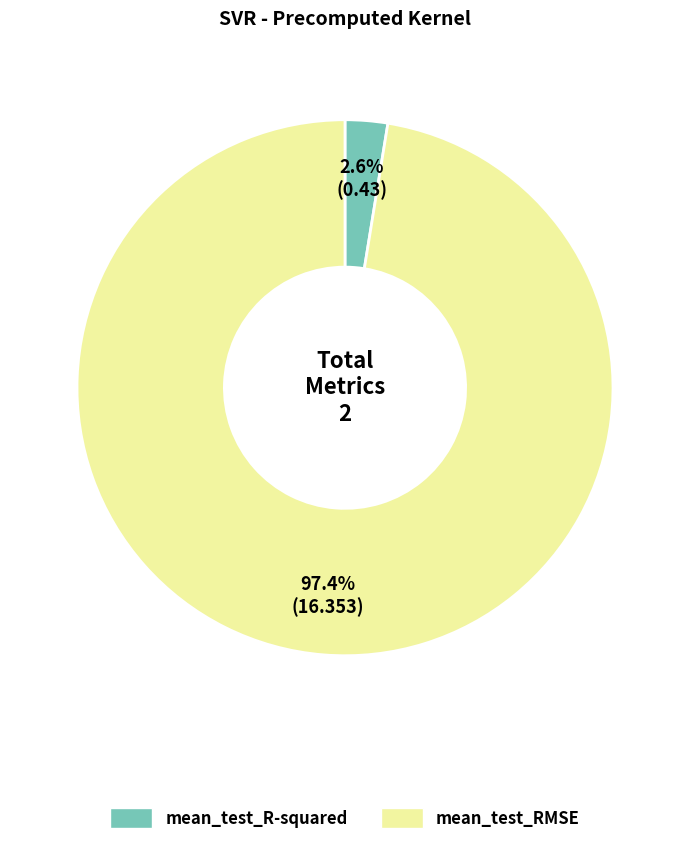

Which slice is the largest?

mean_test_RMSE